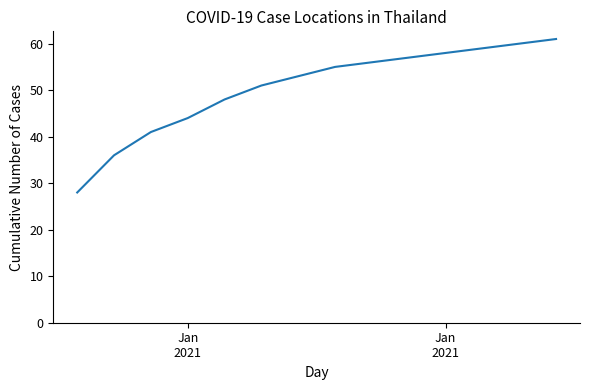

What is the greatest value displayed?

61